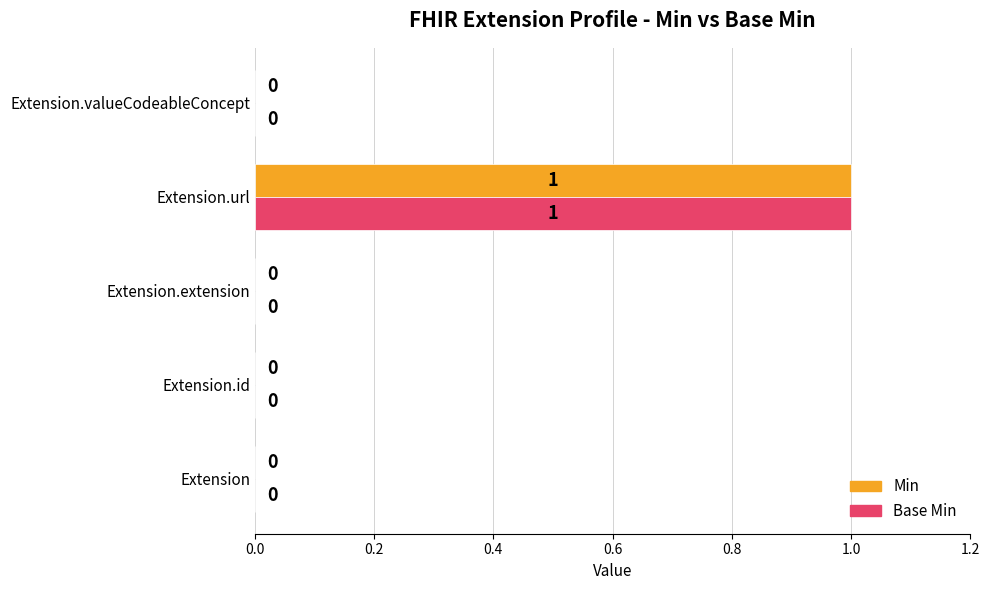

The Base Min series shows 0 at Extension.id. True or false?

True